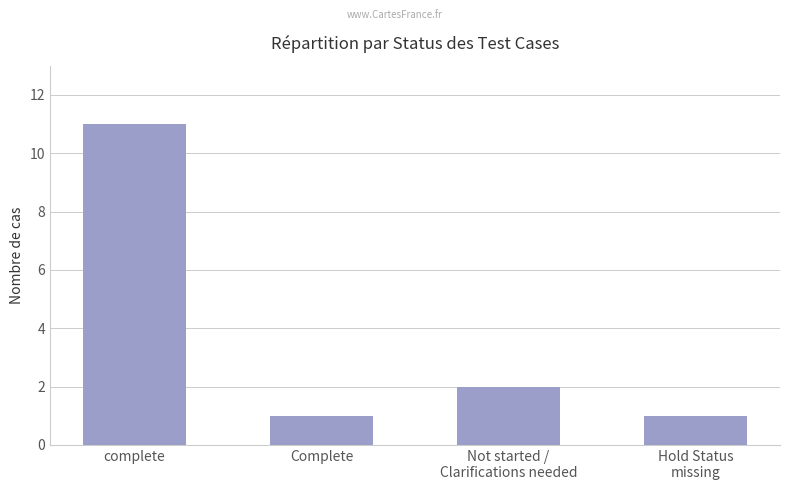

Which has a higher value, complete or Hold Status
missing?

complete